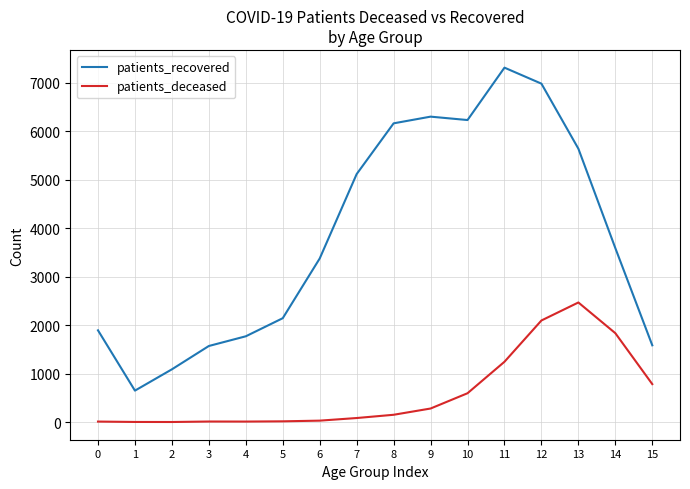

True or false: patients_recovered and patients_deceased cross at least once.

False